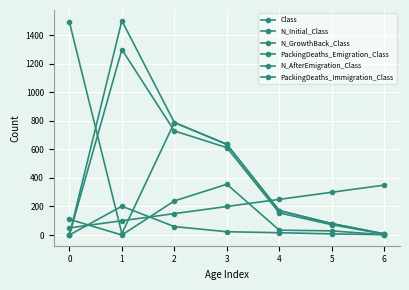

Count the number of data series in this chart.

6